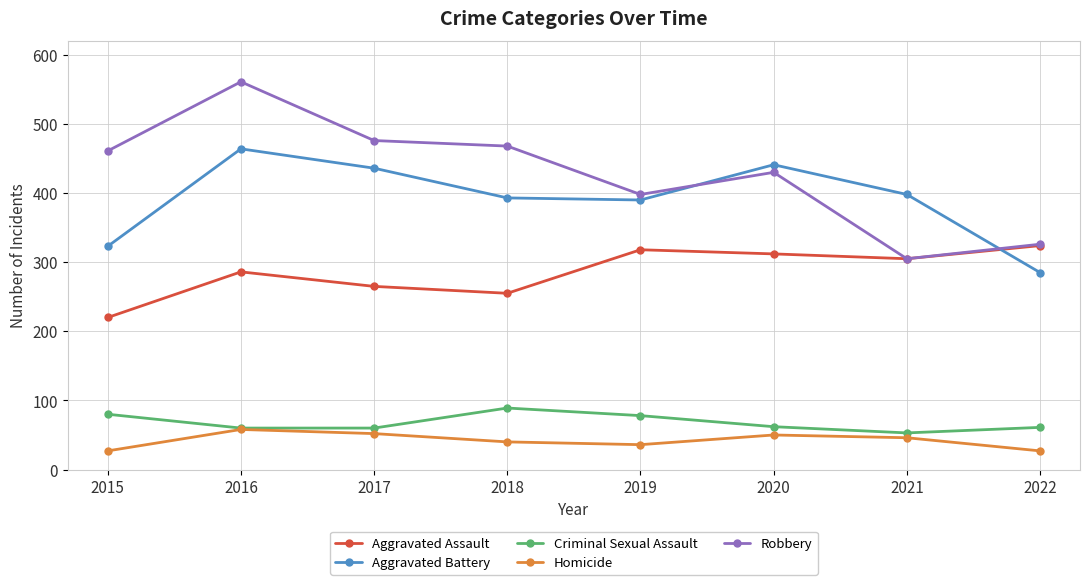

What is the value of the Criminal Sexual Assault point at the 8th from the left?

61